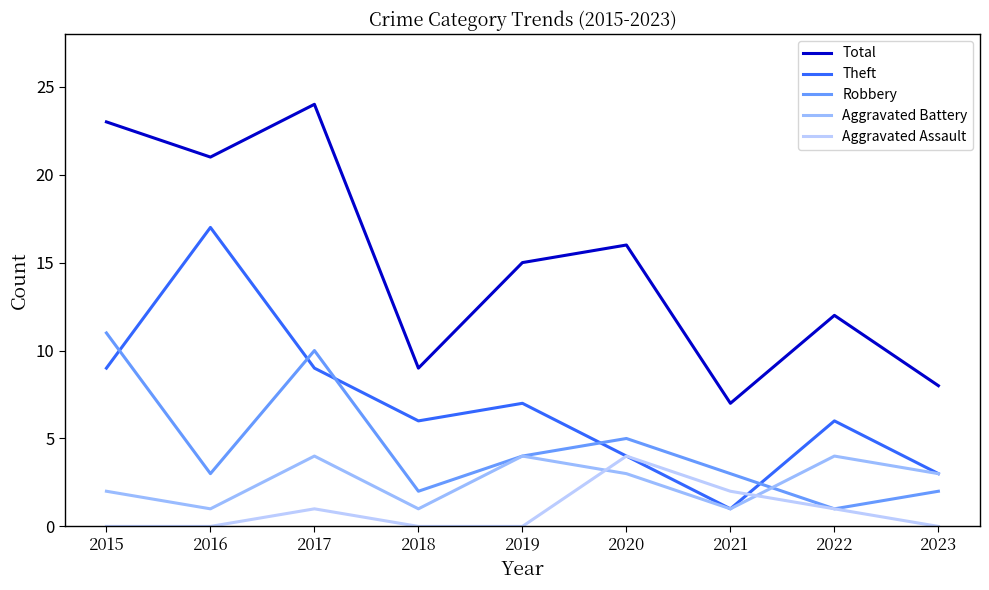

Reading left to right, extract all data points from this chart.

Total: 2015=23	2016=21	2017=24	2018=9	2019=15	2020=16	2021=7	2022=12	2023=8
Theft: 2015=9	2016=17	2017=9	2018=6	2019=7	2020=4	2021=1	2022=6	2023=3
Robbery: 2015=11	2016=3	2017=10	2018=2	2019=4	2020=5	2021=3	2022=1	2023=2
Aggravated Battery: 2015=2	2016=1	2017=4	2018=1	2019=4	2020=3	2021=1	2022=4	2023=3
Aggravated Assault: 2015=0	2016=0	2017=1	2018=0	2019=0	2020=4	2021=2	2022=1	2023=0